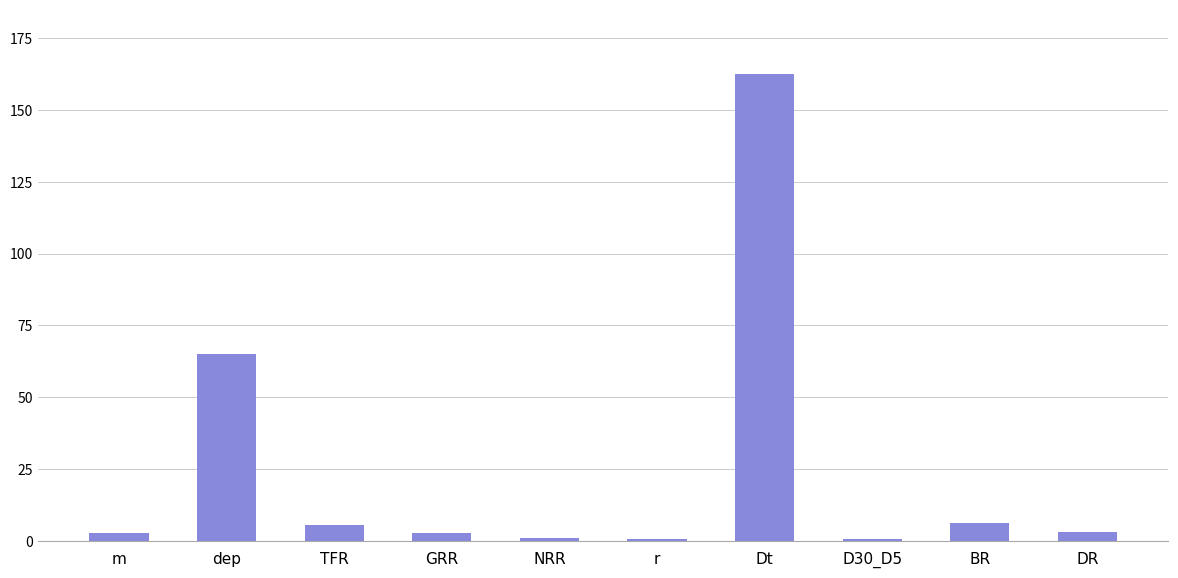

The chart shows a value of 96.1 at dep. True or false?

False